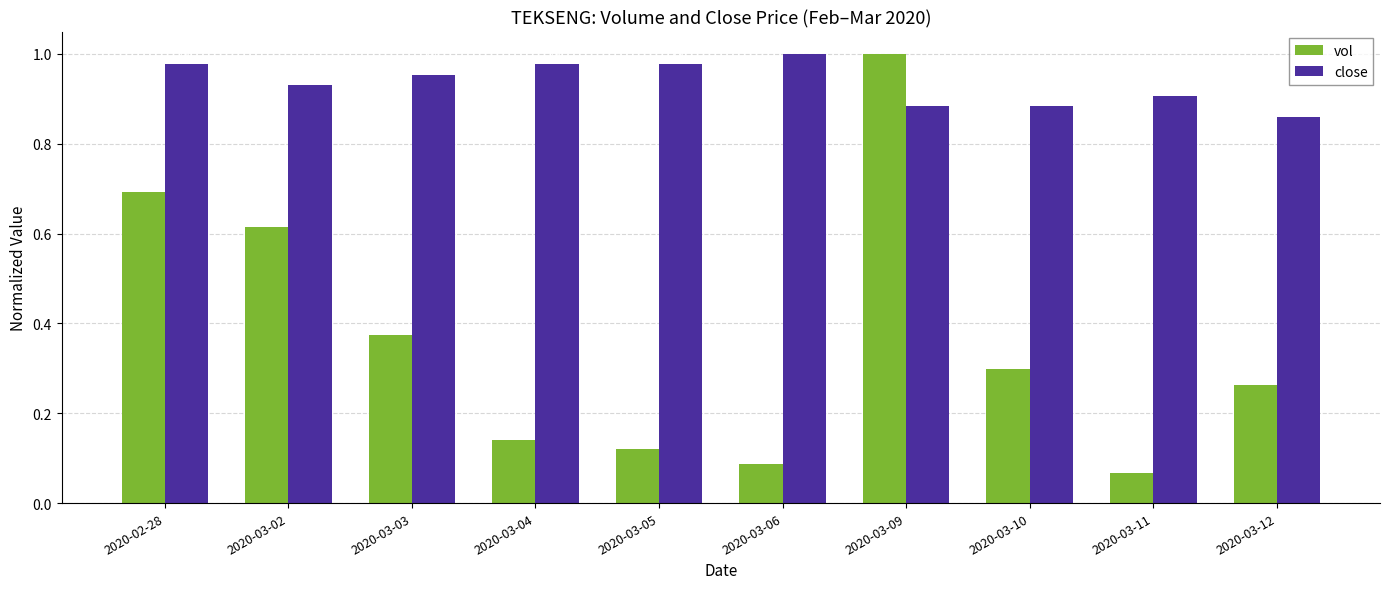

At which label is close closest to 0?

2020-03-12